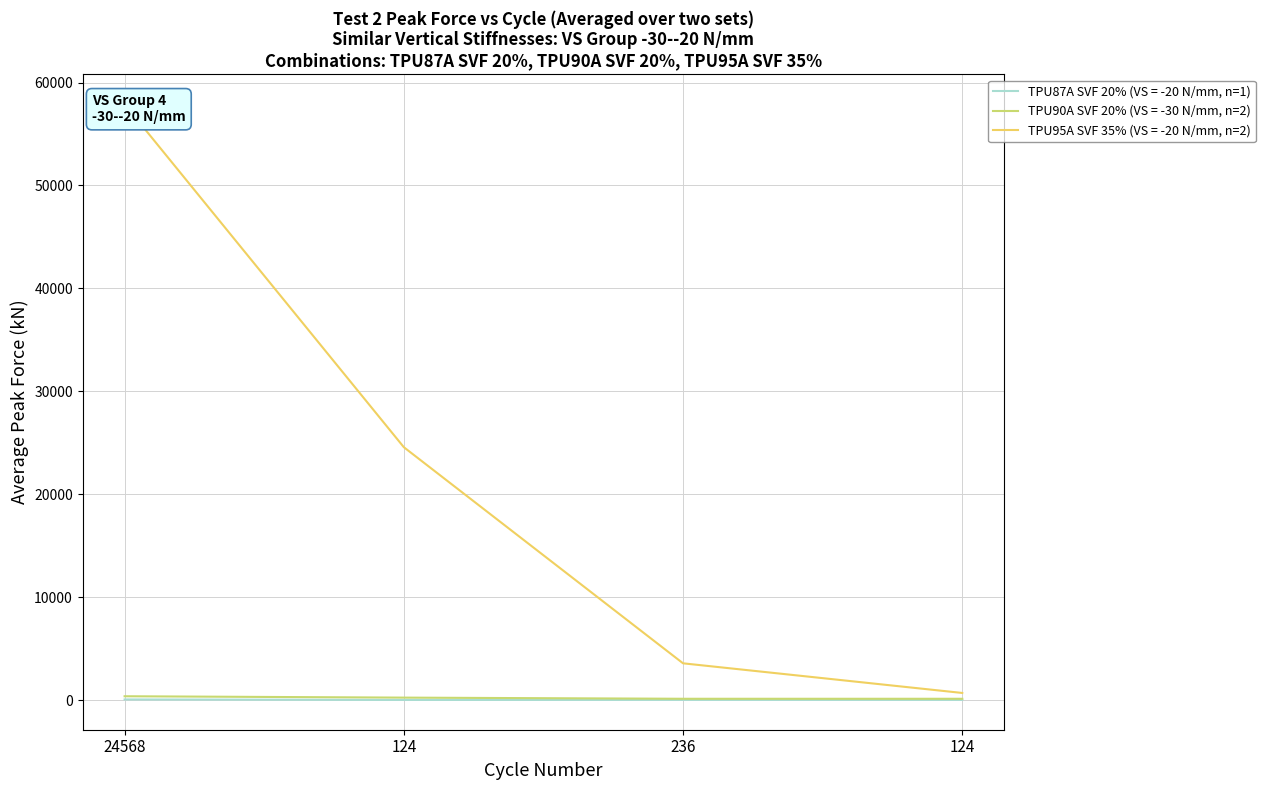

The chart shows a value of 6 at 236. True or false?

False